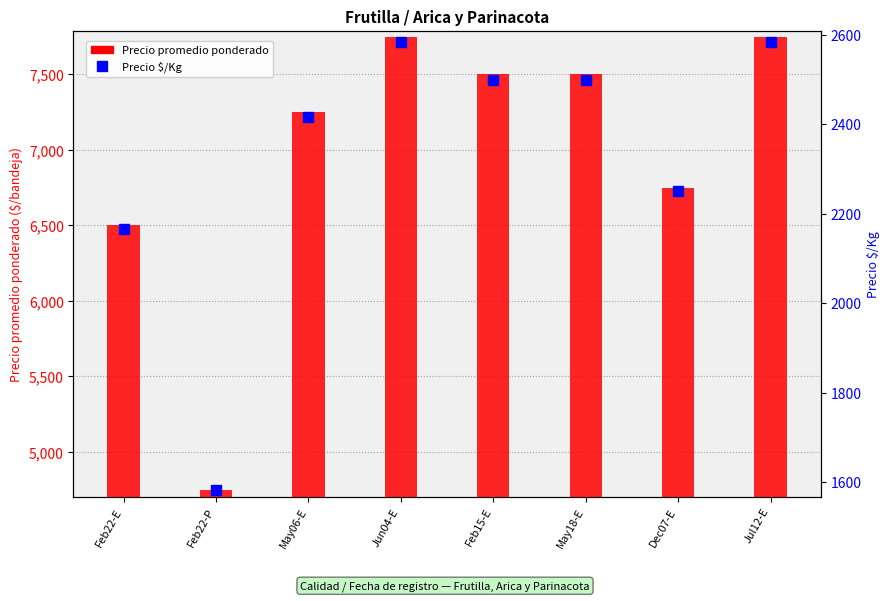

Does the chart contain stacked bars?

No